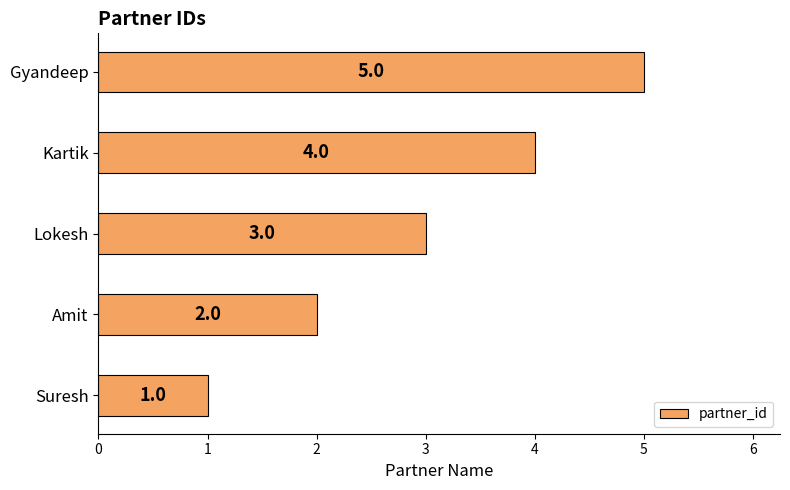

What is the change in value from Amit to Kartik?

+2